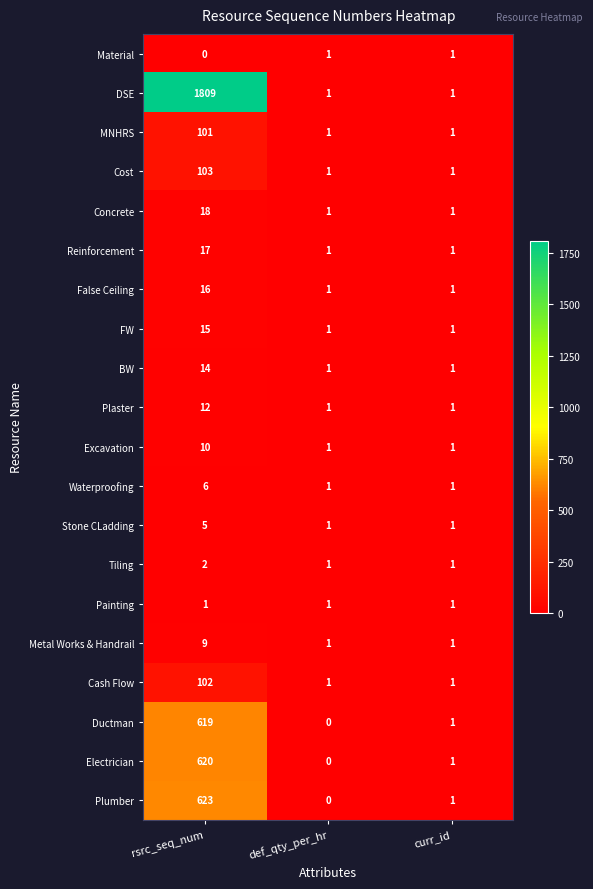

Is it true that Painting equals 1 at def_qty_per_hr?

True